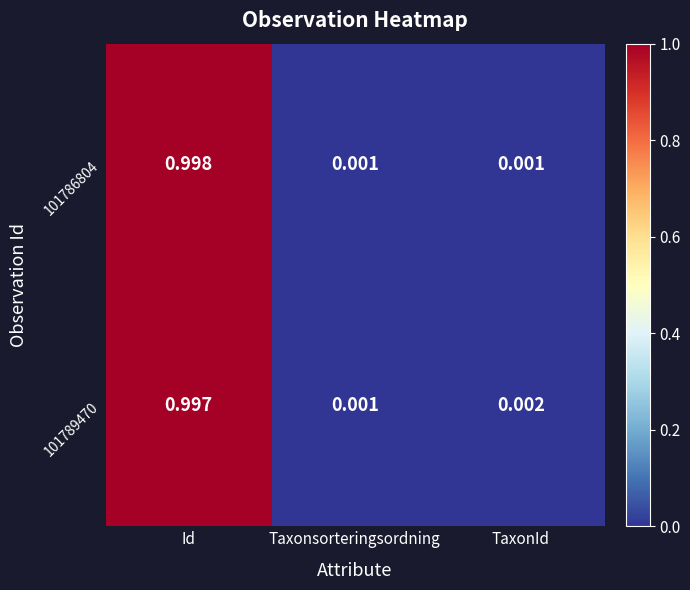

Rank the categories by 101789470 value from lowest to highest.

Taxonsorteringsordning, TaxonId, Id